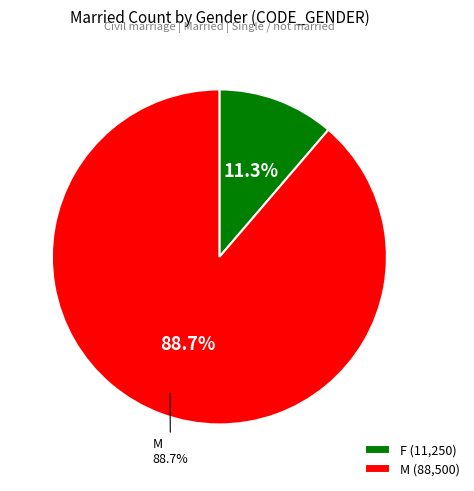

Rank the categories by value from highest to lowest.

M, F